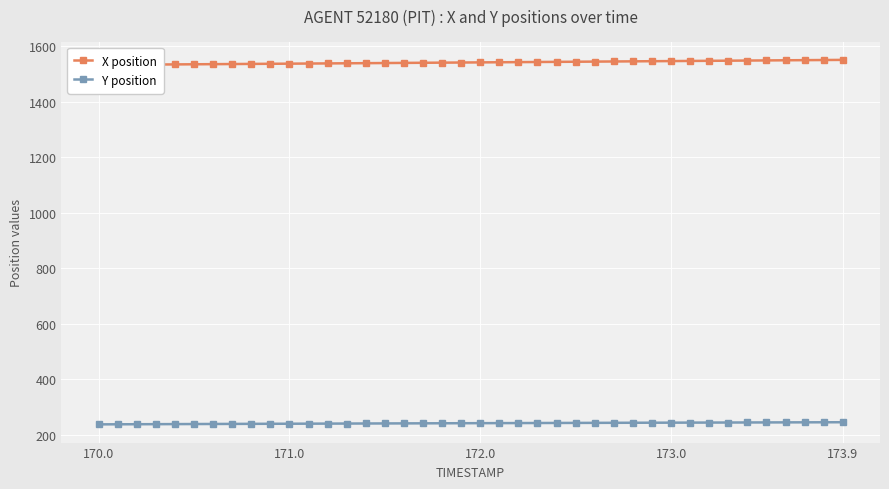

What is the maximum value for Y position?

244.3